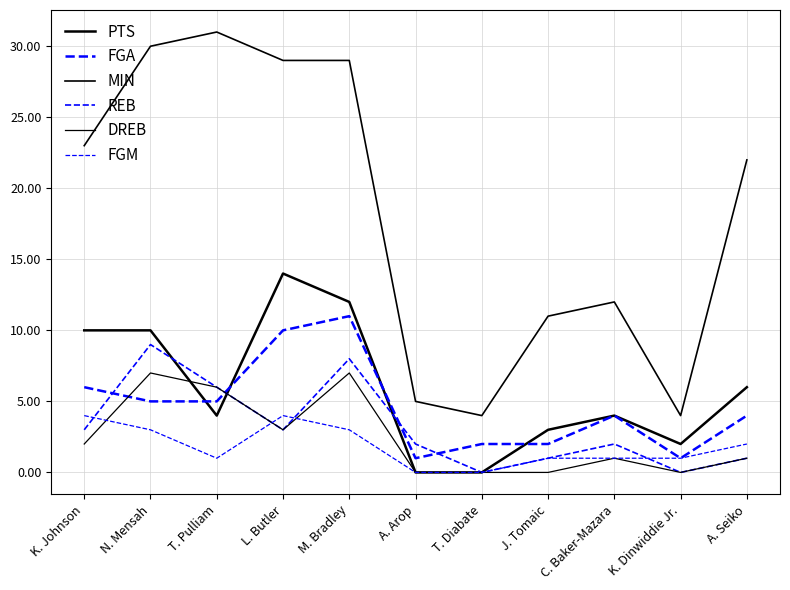

Rank the series at J. Tomaic from highest to lowest value.

MIN, PTS, FGA, REB, FGM, DREB